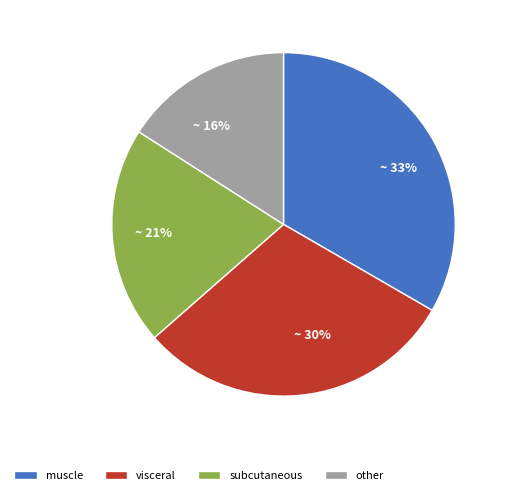

The visceral slice represents 17% of the pie. True or false?

False